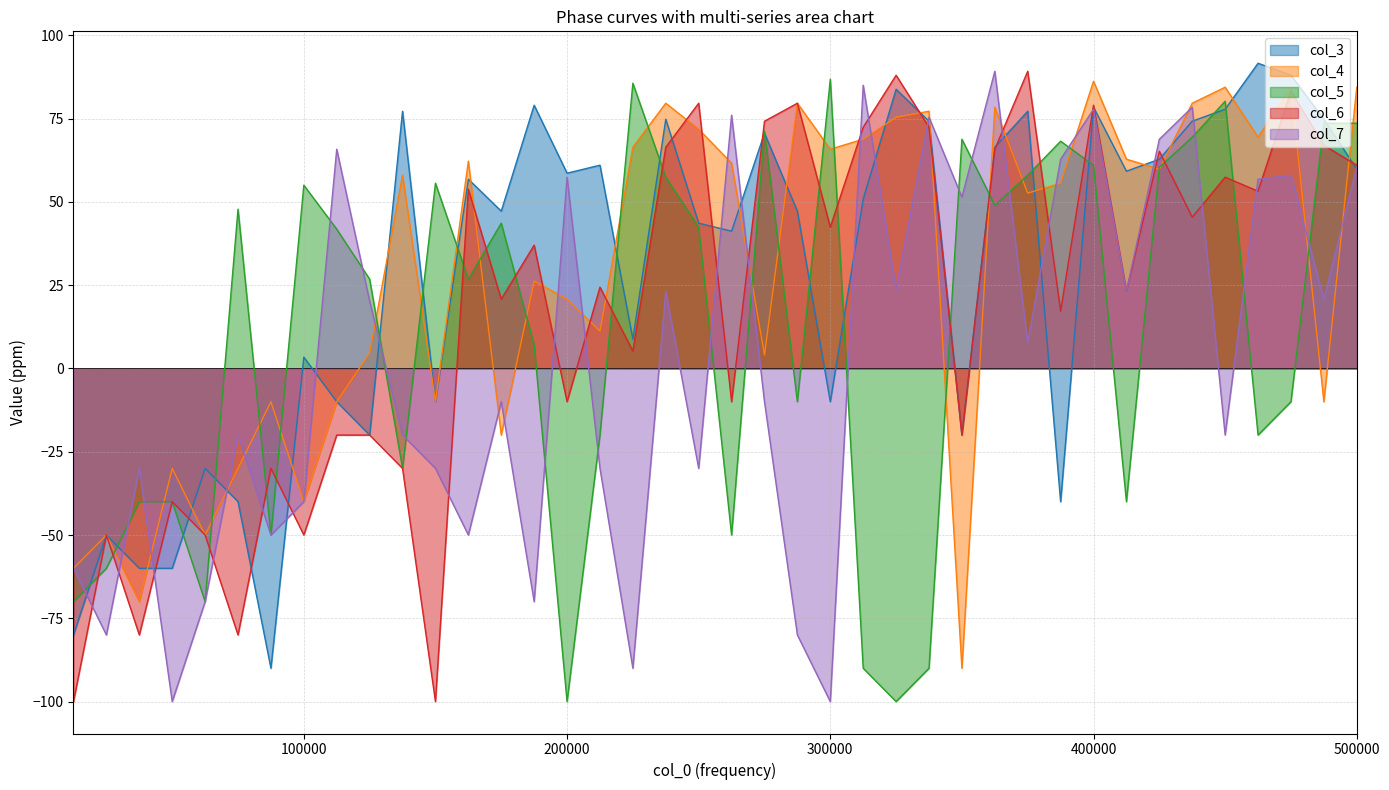

How many times do col_7 and col_3 cross each other?

18